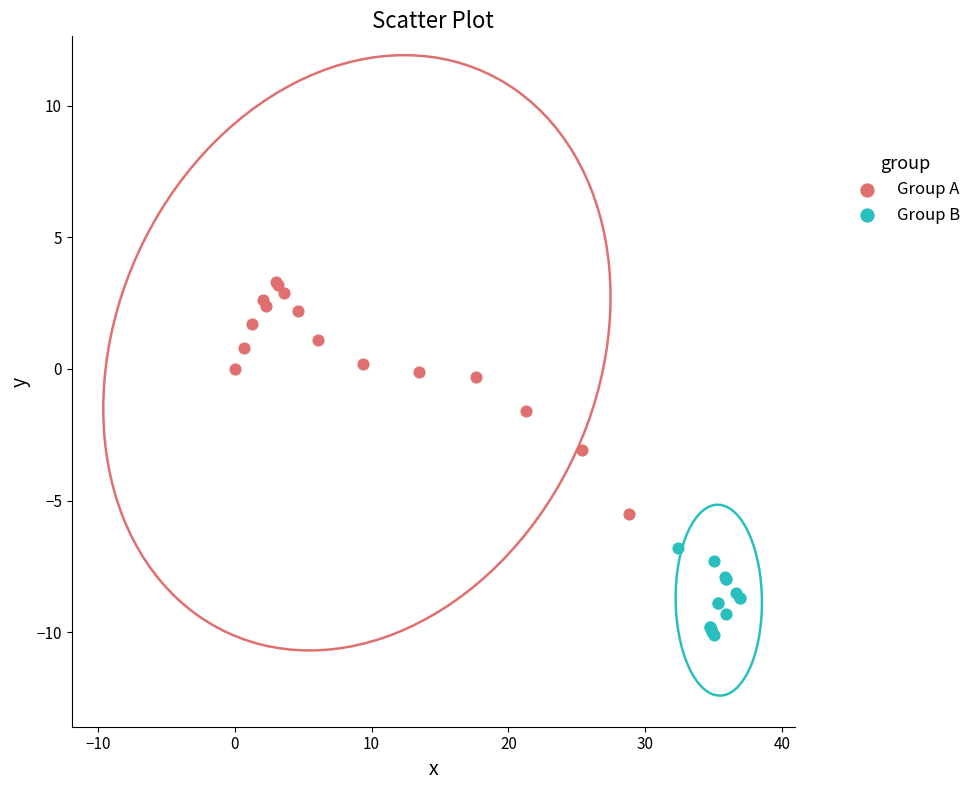

Which series contains the highest Y value?

Group A